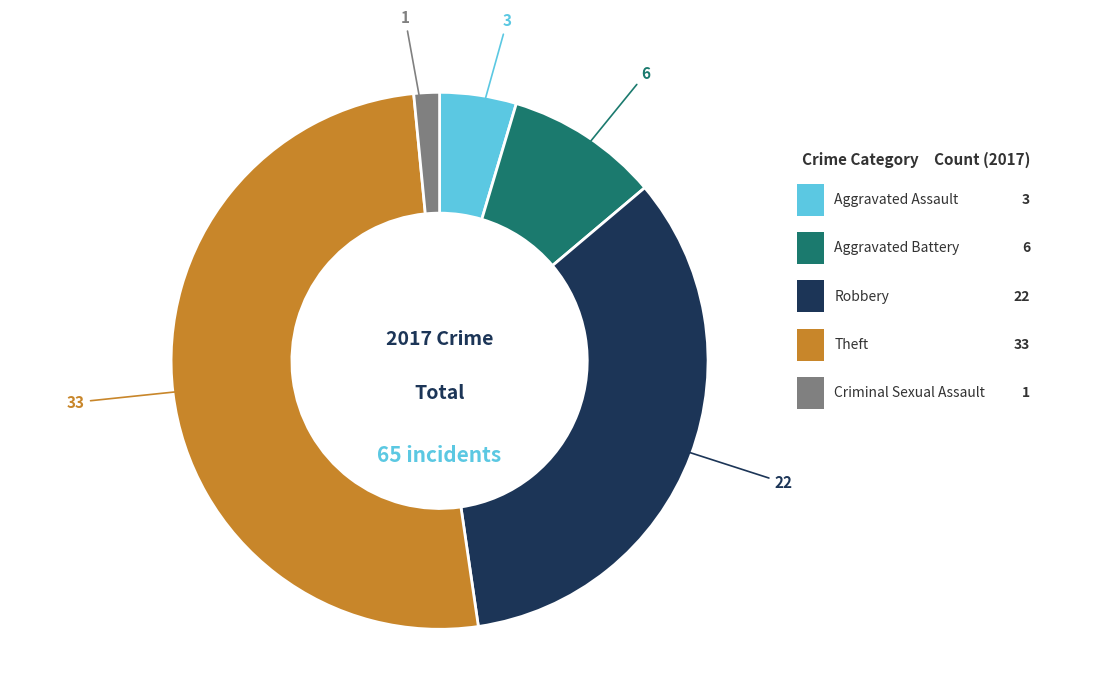

Does any single category account for the majority?

Yes